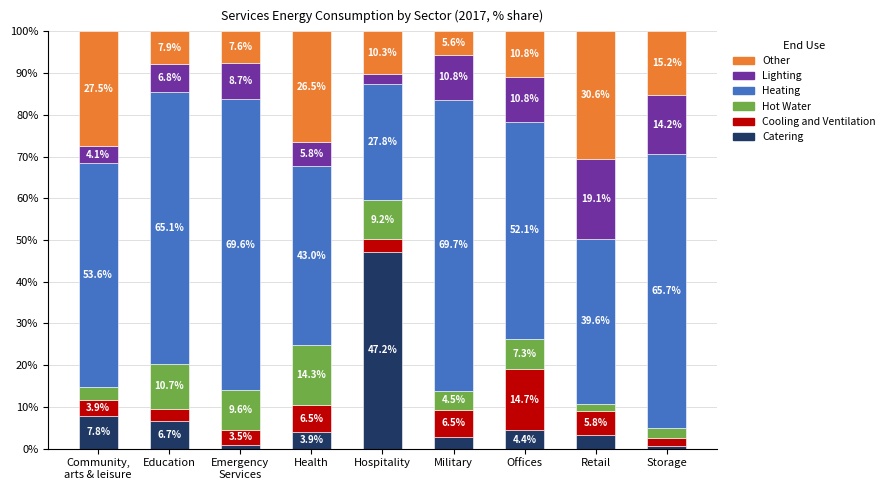

The Catering series shows 3.9 at Health. True or false?

True